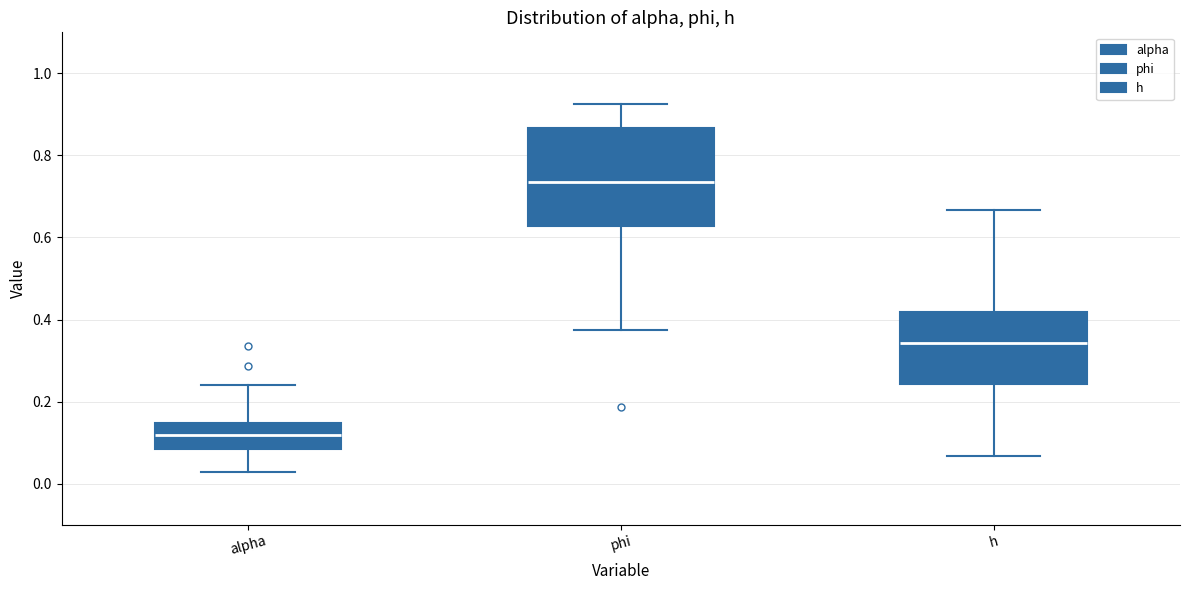

Which box's median line is the lowest?

alpha